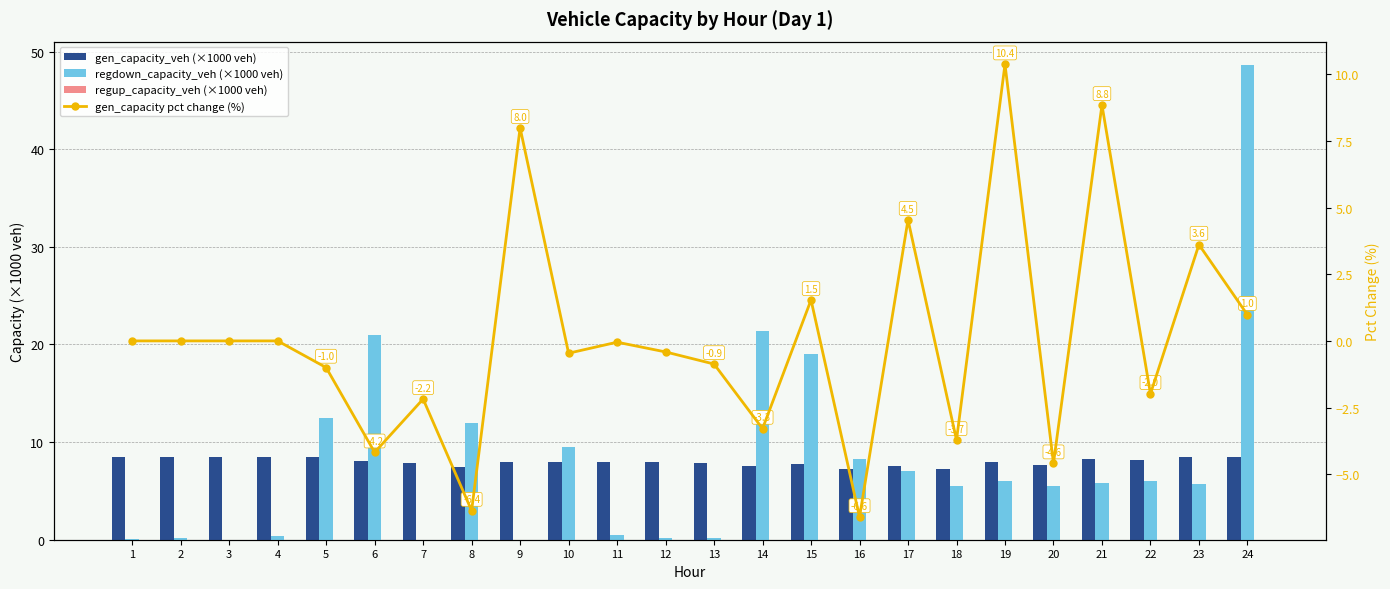

The value of gen_capacity pct change (%) at 7 is -2.2. True or false?

True